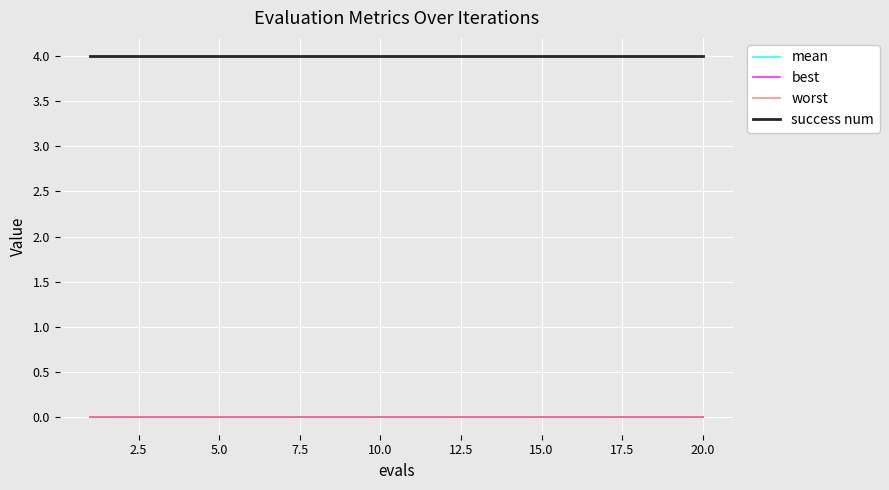

Which series has the largest total across all categories?

success num